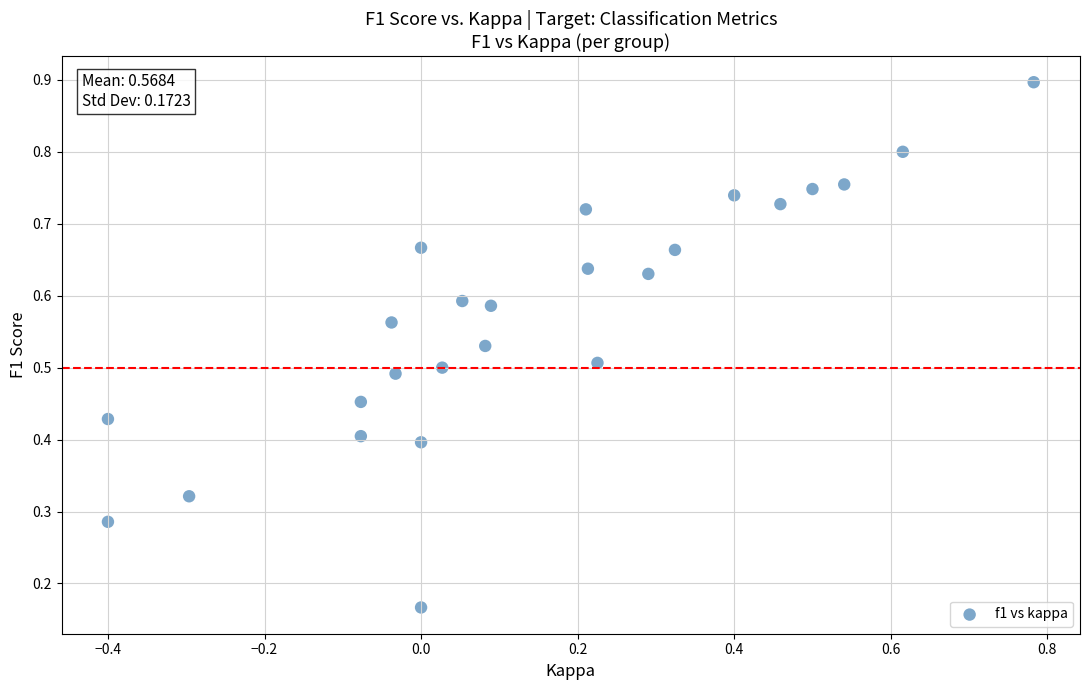

What is the range of X values (max minus min)?

1.2